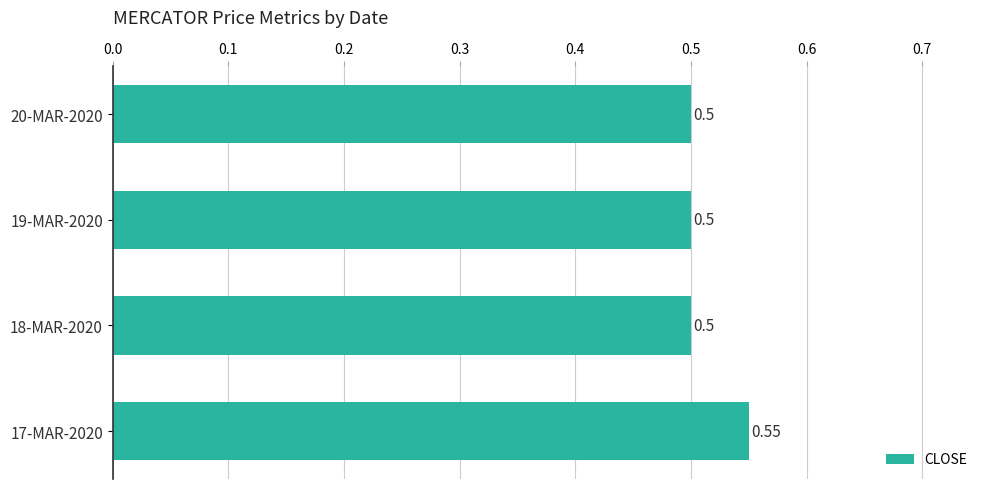

What is the sum of the values at 18-MAR-2020 and 20-MAR-2020?

1.0